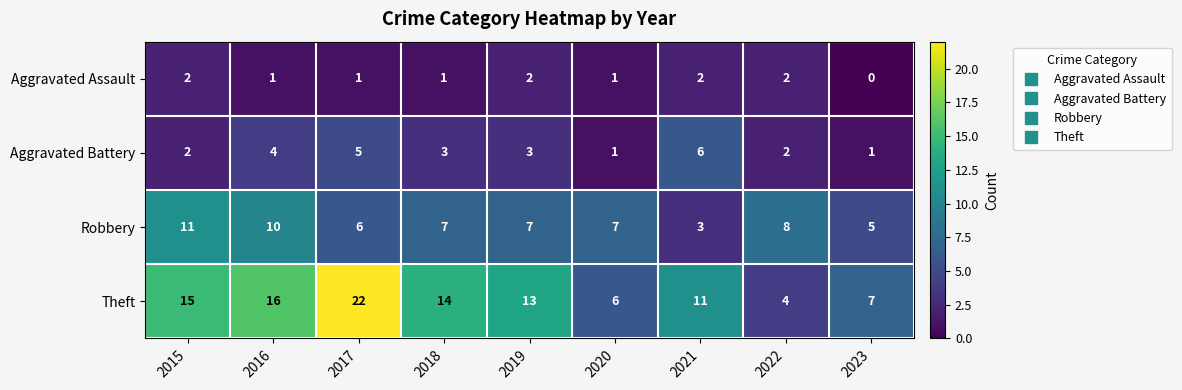

What is the maximum value shown in the chart?

22